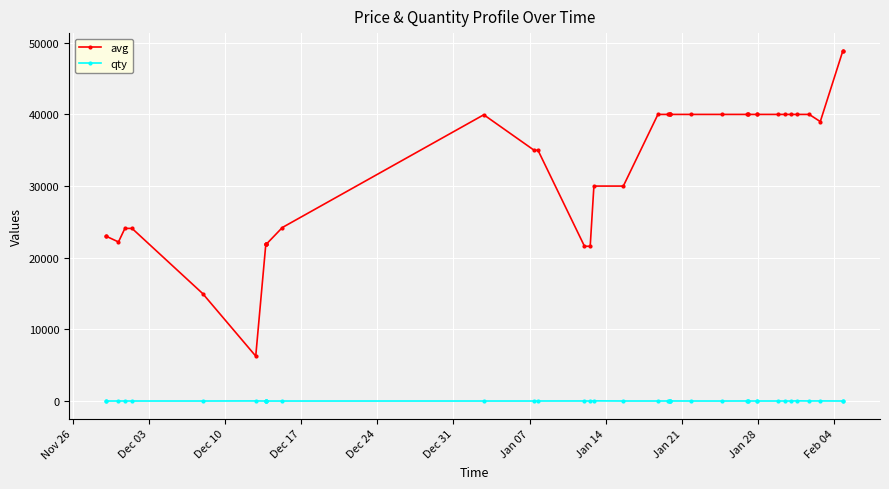

Which series has the largest range (max minus min)?

avg